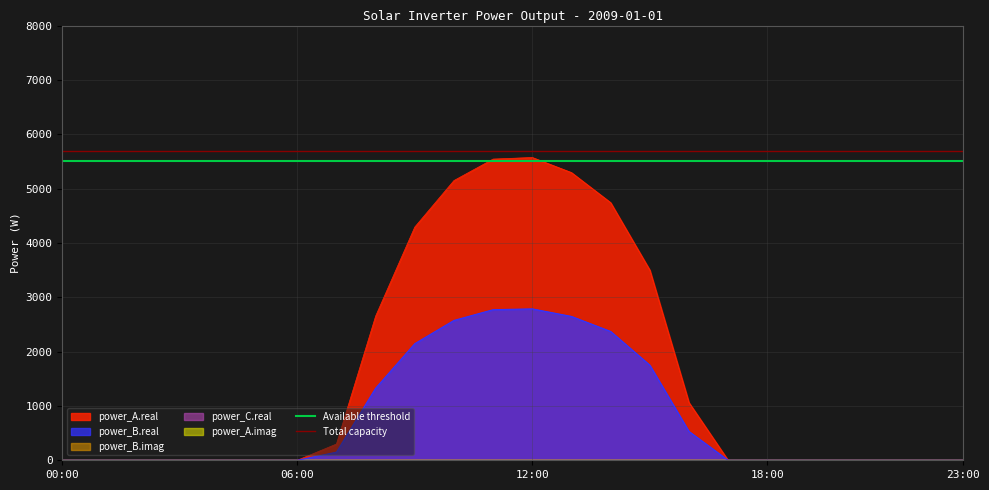

What is the greatest value displayed?

5700